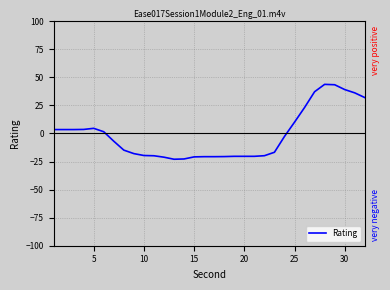

What is the minimum value shown in the chart?

-23.0